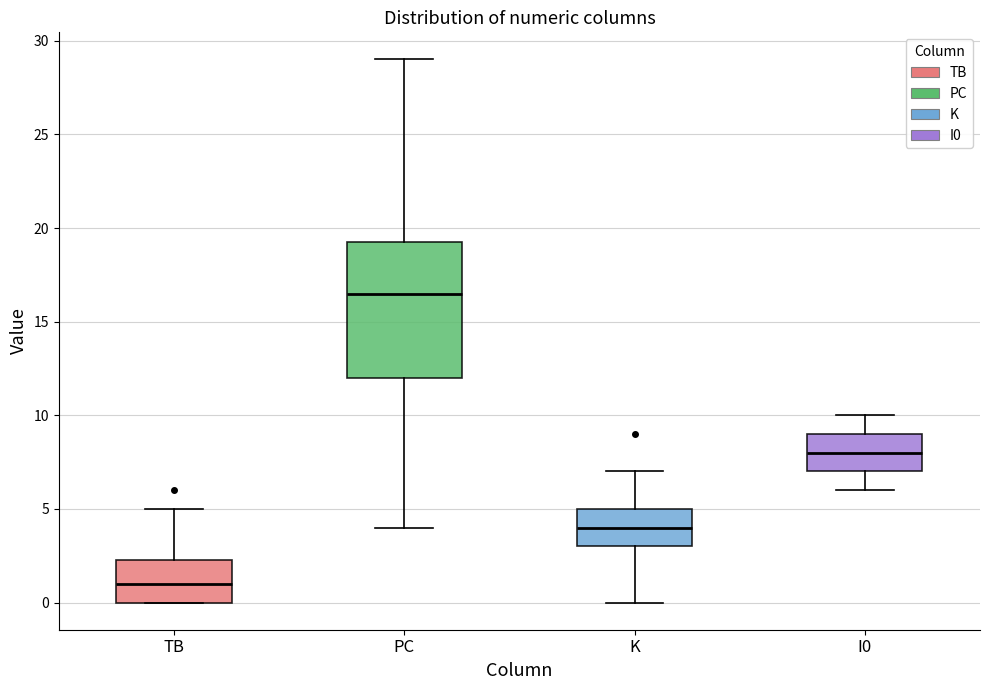

Which box's median line is the highest?

PC